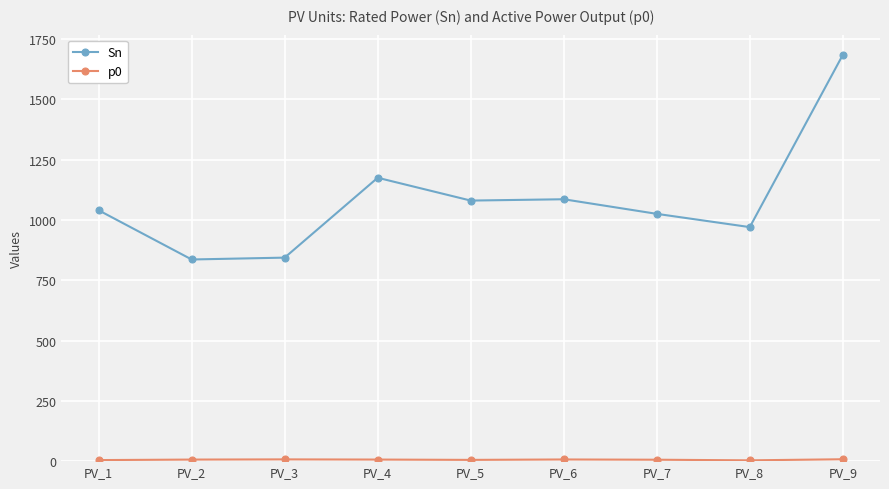

What is the value of the Sn point at the 1st from the left?

1040.0